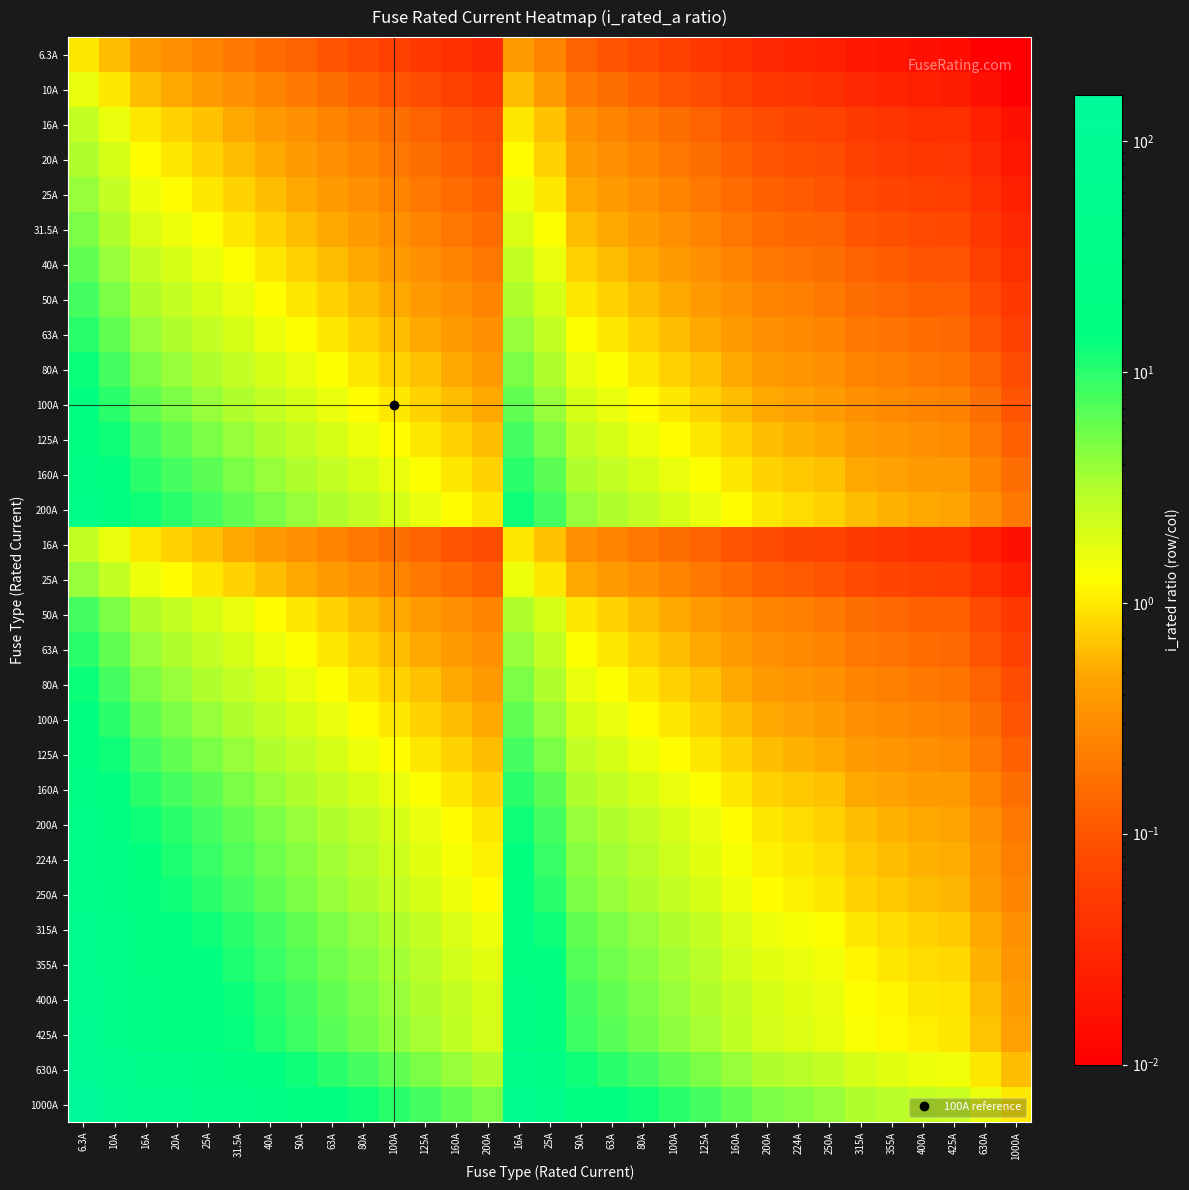

What is the difference between the highest and lowest values at 25A?

39.7